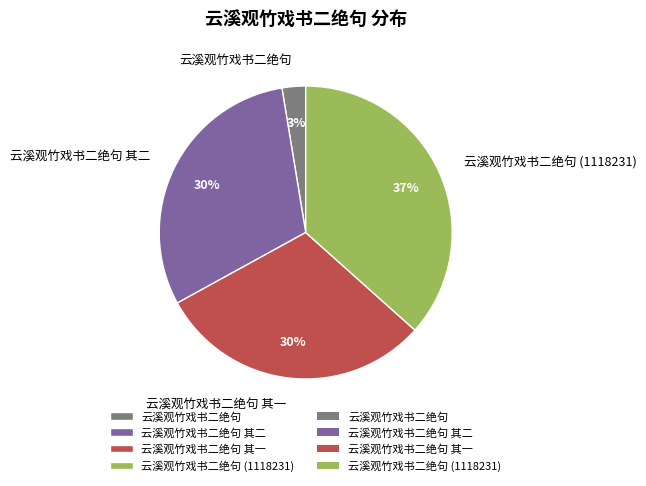

Count the number of slices in the pie.

4